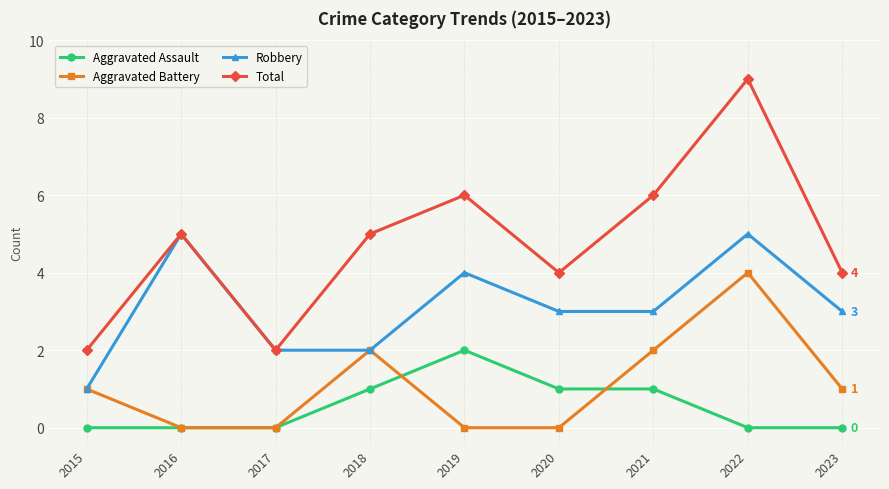

Reading left to right, transcribe all the data shown in this chart.

Aggravated Assault: 0	0	0	1	2	1	1	0	0
Aggravated Battery: 1	0	0	2	0	0	2	4	1
Robbery: 1	5	2	2	4	3	3	5	3
Total: 2	5	2	5	6	4	6	9	4